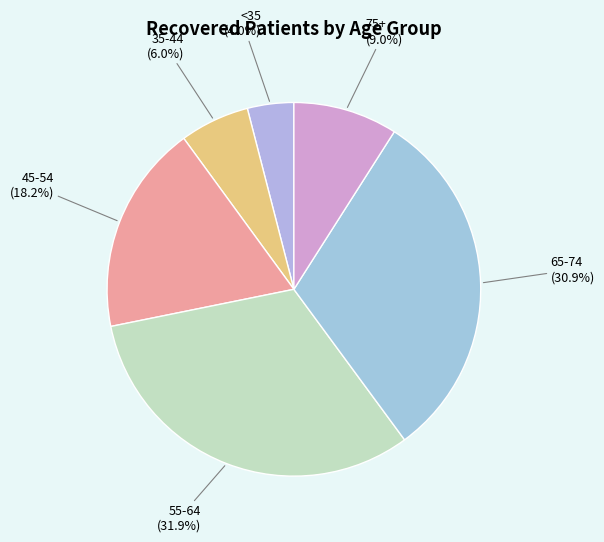

Does 65-74 account for over 50% of the chart?

No